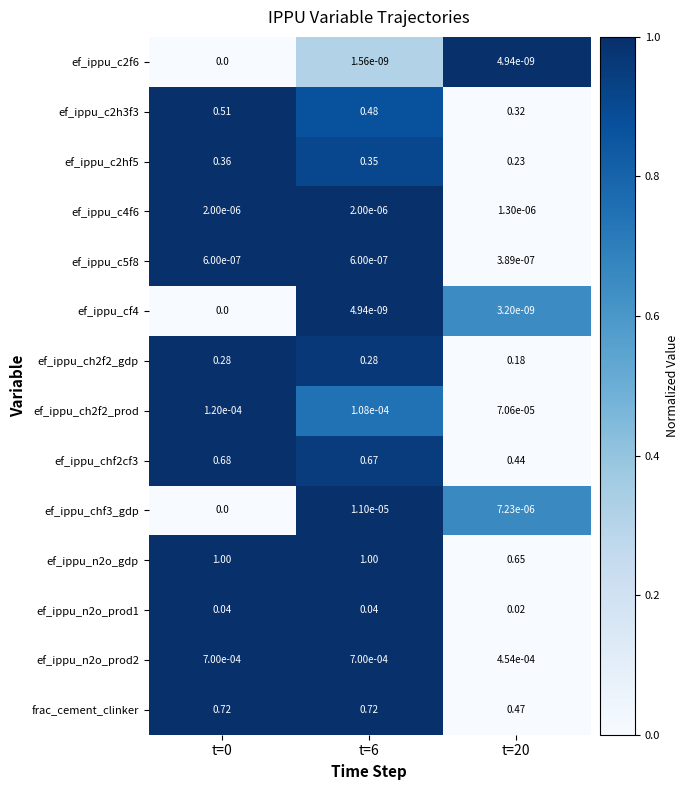

Between t=6 and t=20, which series saw the biggest shift?

ef_ippu_n2o_gdp